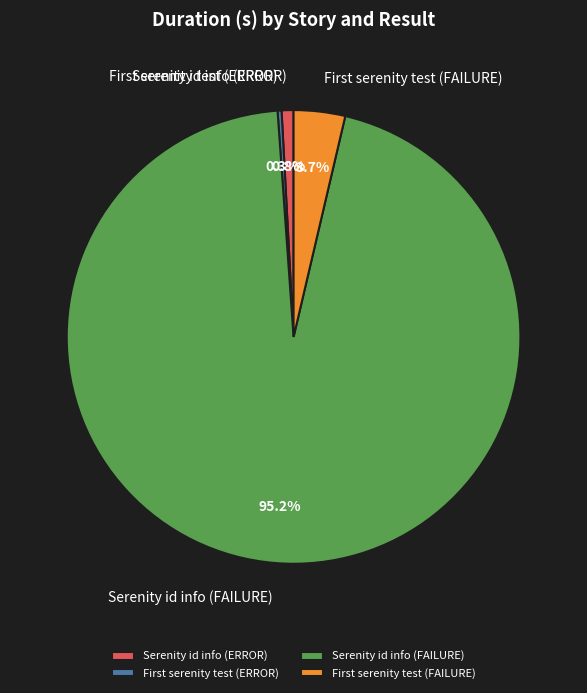

To the nearest percent, what percentage of the pie is Serenity id info (ERROR)?

1%